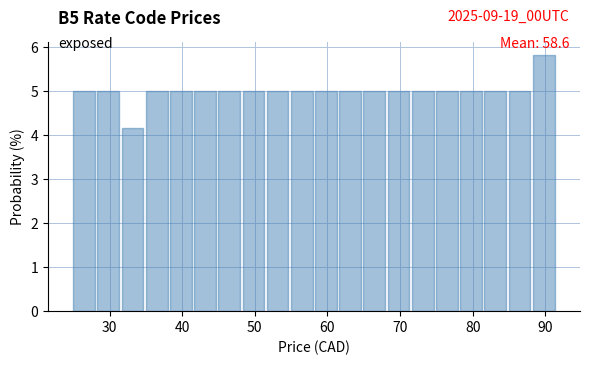

Around what value on the x-axis is the tallest bar? Give the approximate position of its centre, as read against the axis.

90